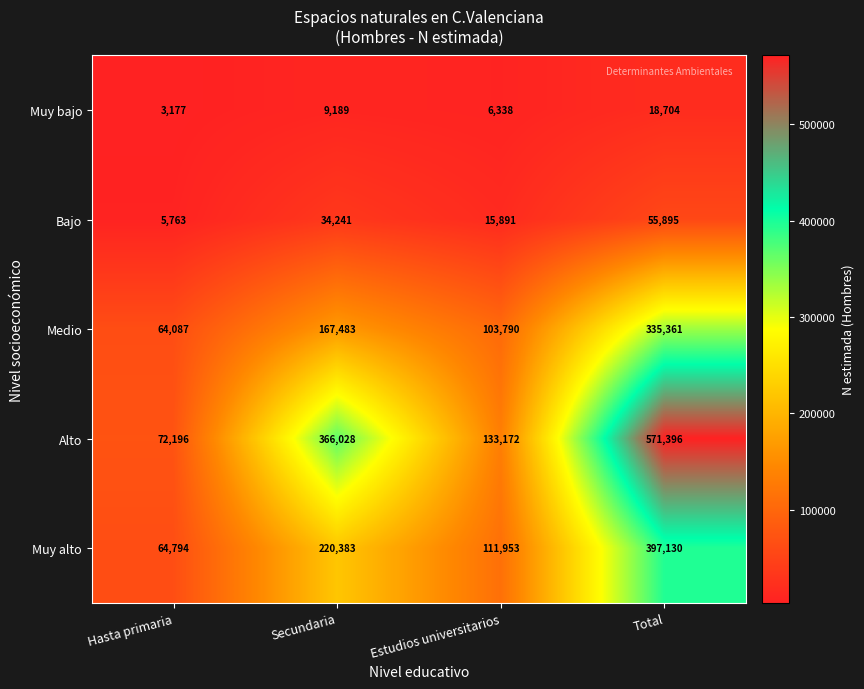

What is the difference between the maximum and minimum values in the Bajo series?

50132